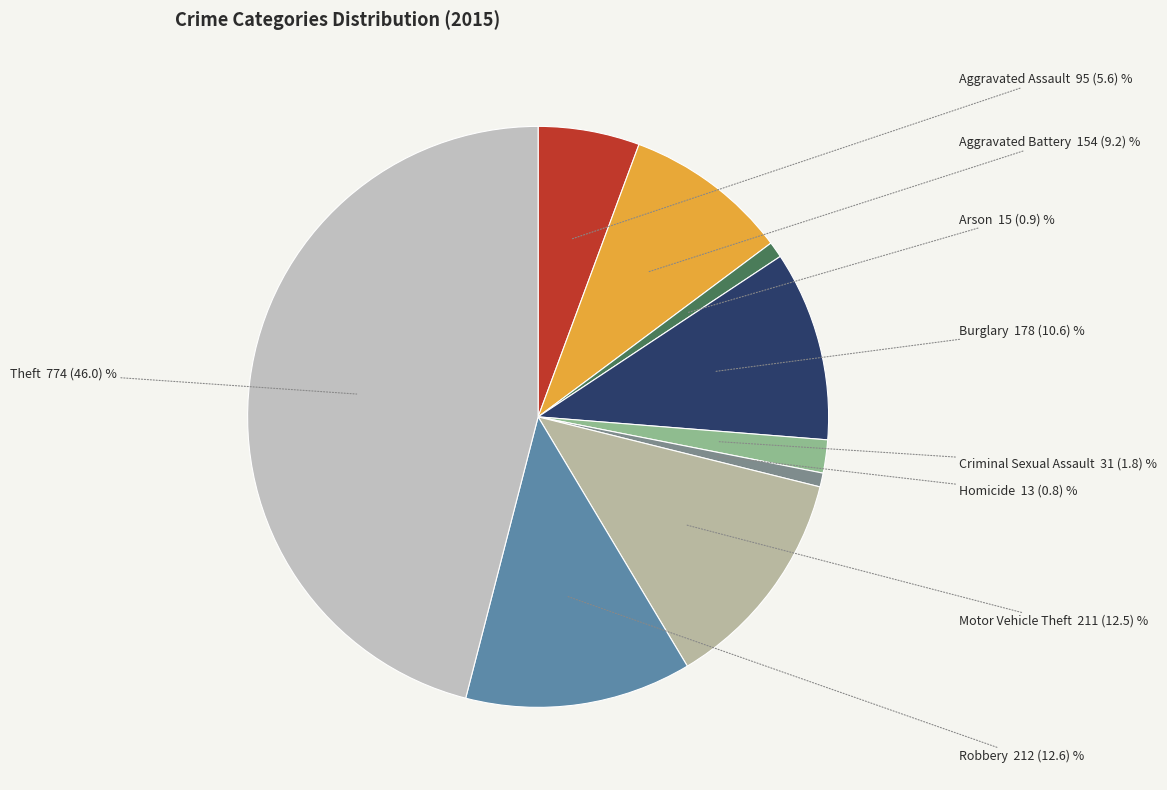

How many slices are in this pie chart?

9